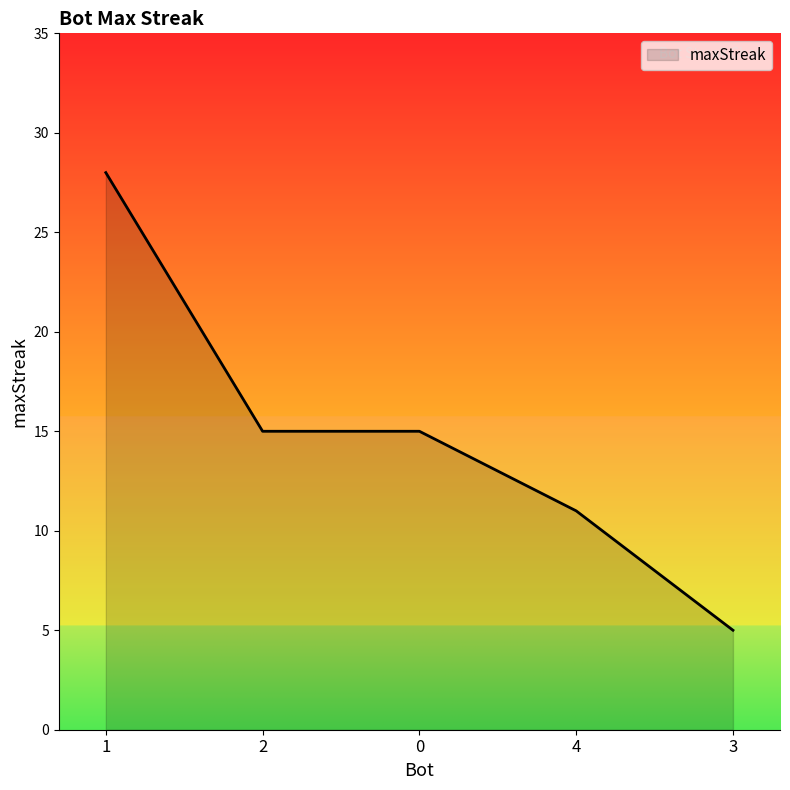

How many lines are shown in the chart?

1